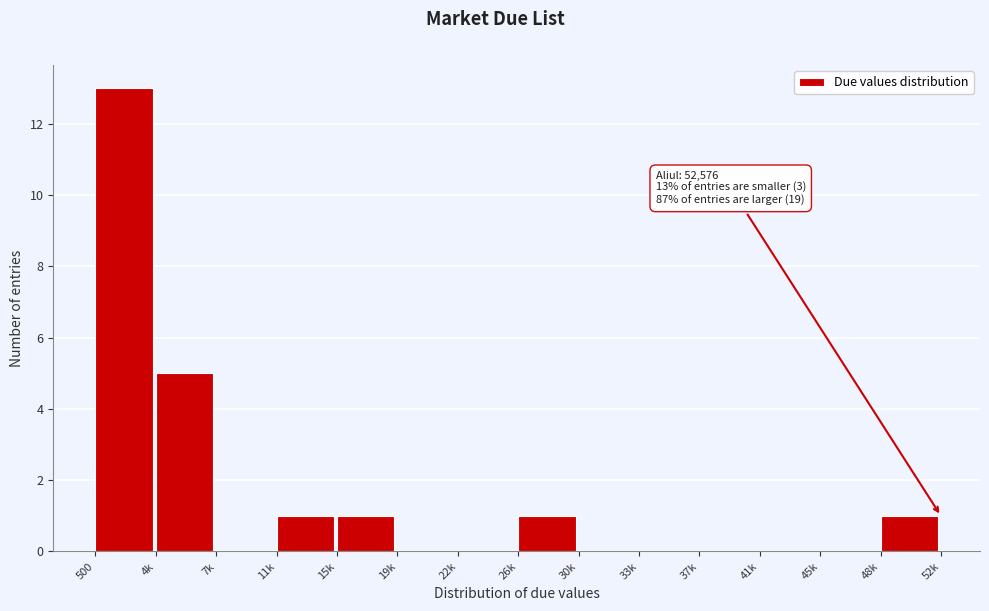

Reading left to right, list all the values displayed in this chart.

500=13	4k=5	7k=0	11k=1	15k=1	19k=0	22k=0	26k=1	30k=0	33k=0	37k=0	41k=0	45k=0	48k=1